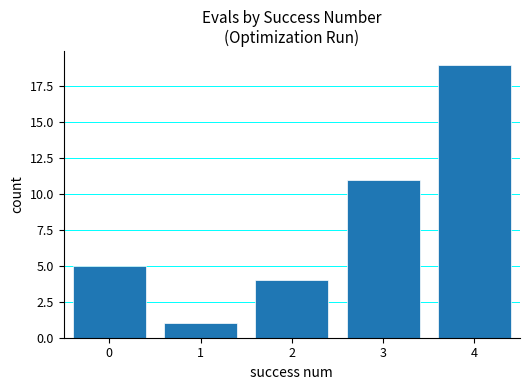

How many distinct data groups are displayed?

1